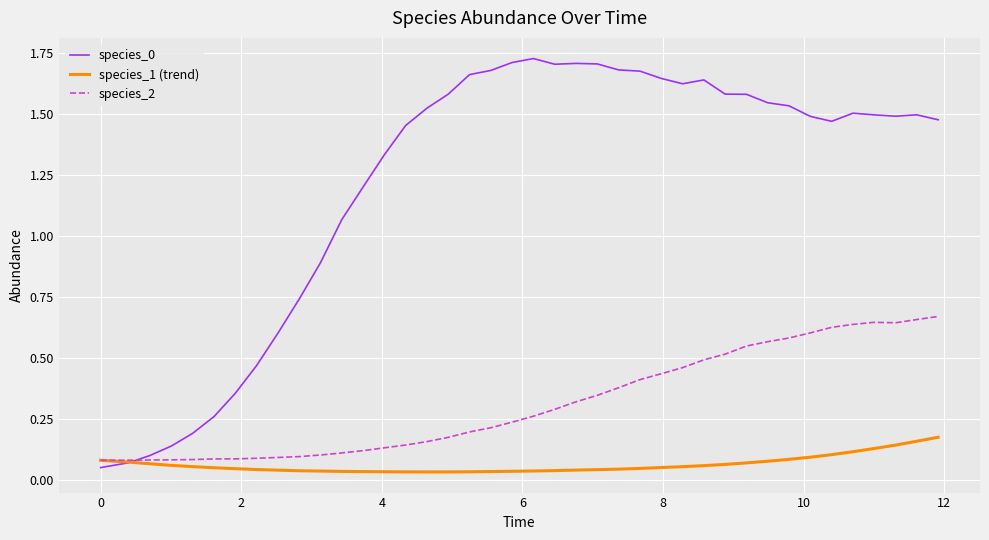

How many lines are shown in the chart?

3